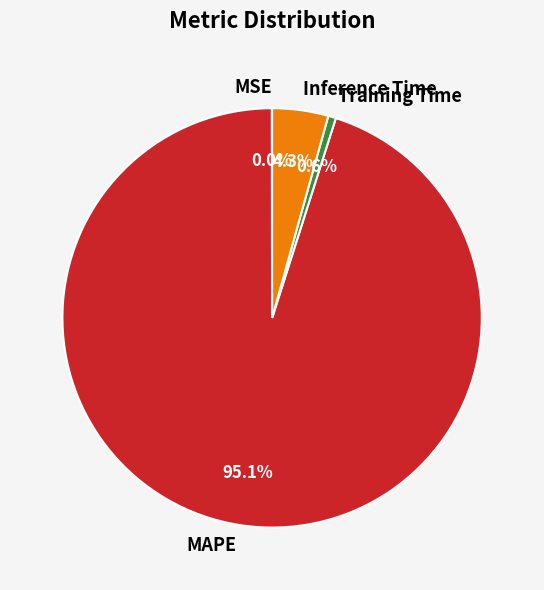

Combined, what portion of the pie is Training Time and Inference Time?

4.9%